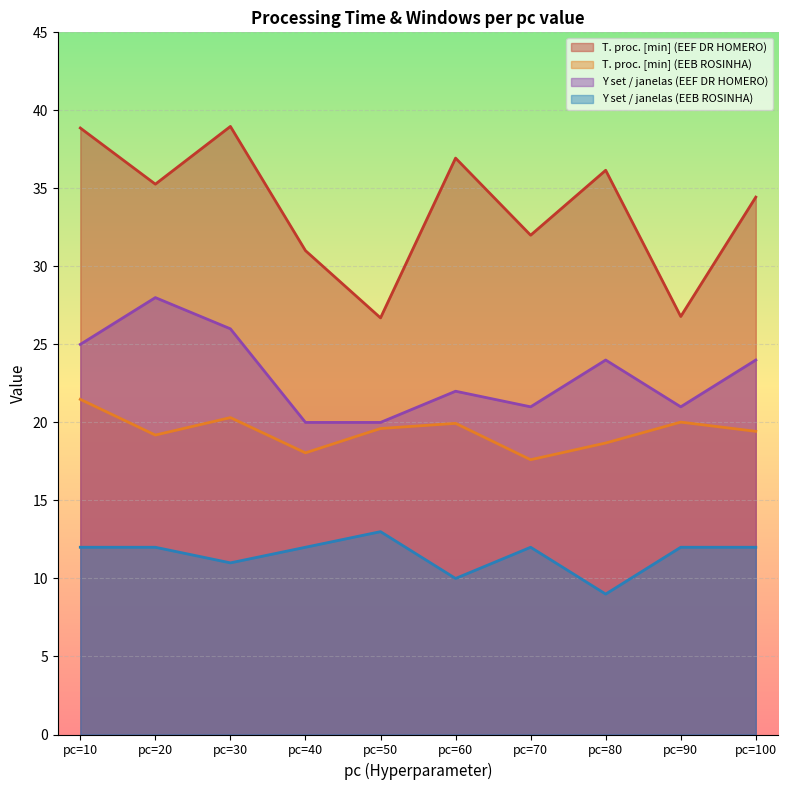

Reading right to left, extract all data points from this chart.

T. proc. [min] (EEF DR HOMERO): pc=100=34.4	pc=90=26.8	pc=80=36.2	pc=70=32.0	pc=60=36.9	pc=50=26.7	pc=40=31.0	pc=30=39.0	pc=20=35.3	pc=10=38.9
T. proc. [min] (EEB ROSINHA): pc=100=19.4	pc=90=20.0	pc=80=18.7	pc=70=17.6	pc=60=19.9	pc=50=19.6	pc=40=18.1	pc=30=20.3	pc=20=19.2	pc=10=21.5
Y set / janelas (EEF DR HOMERO): pc=100=24.0	pc=90=21.0	pc=80=24.0	pc=70=21.0	pc=60=22.0	pc=50=20.0	pc=40=20.0	pc=30=26.0	pc=20=28.0	pc=10=25.0
Y set / janelas (EEB ROSINHA): pc=100=12.0	pc=90=12.0	pc=80=9.0	pc=70=12.0	pc=60=10.0	pc=50=13.0	pc=40=12.0	pc=30=11.0	pc=20=12.0	pc=10=12.0